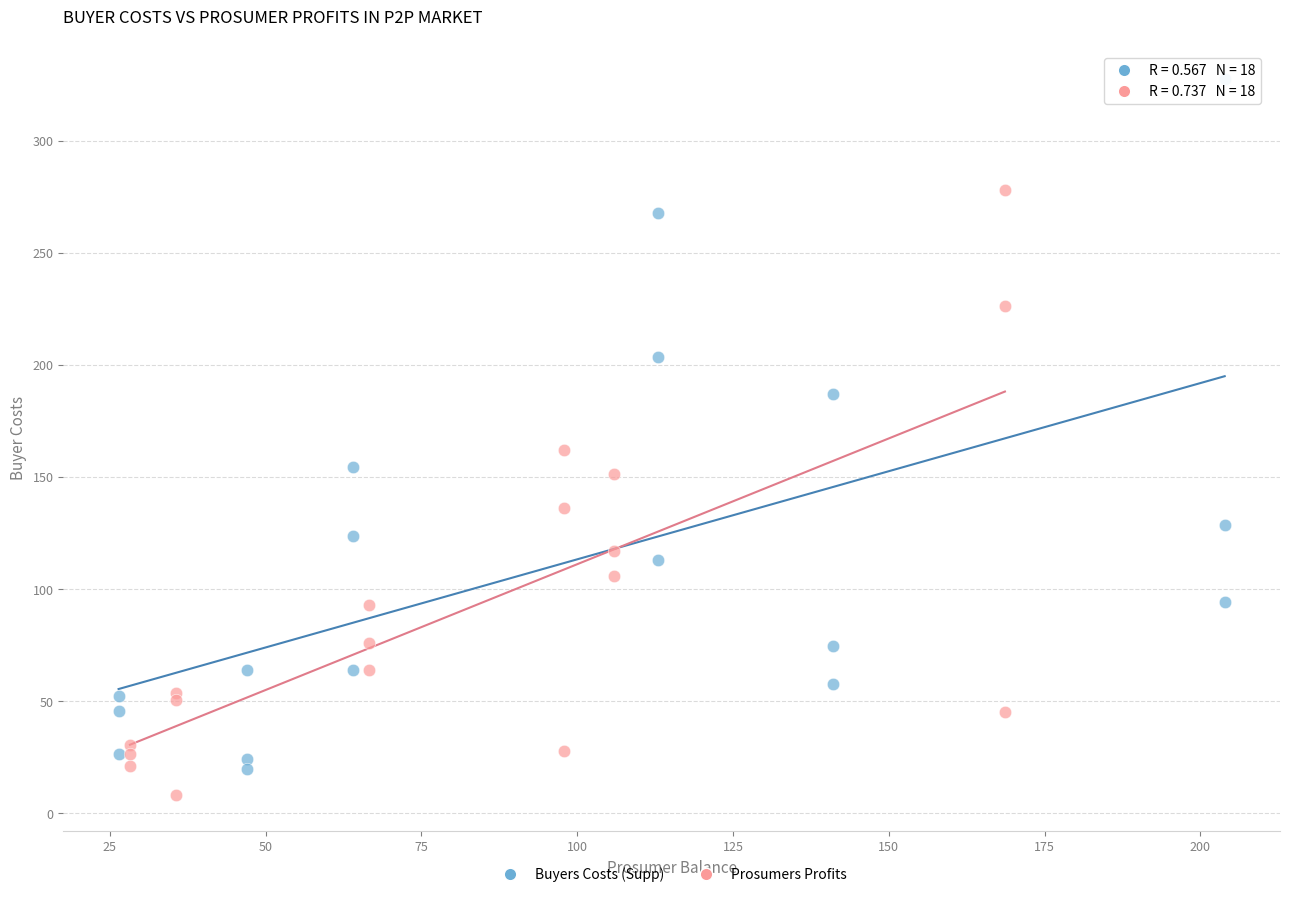

Which series contains the highest Y value?

Buyers Costs (Supp)